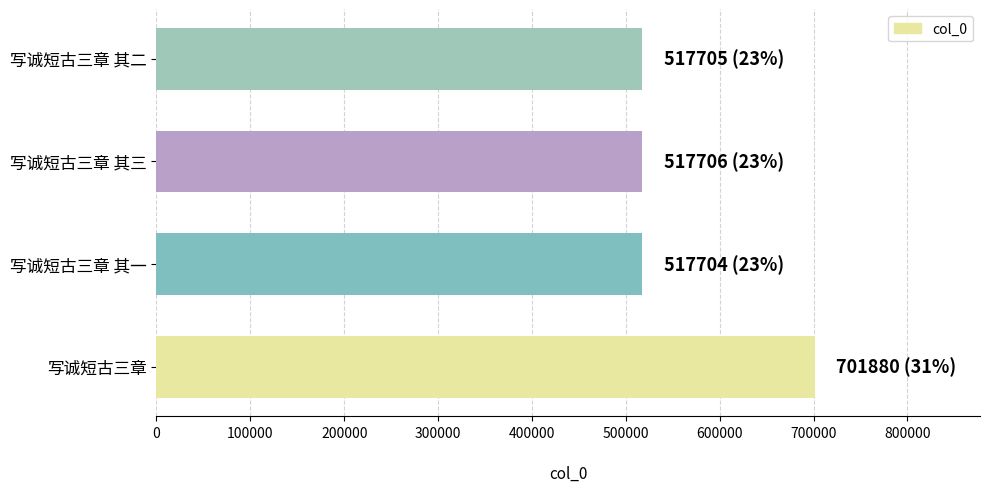

What is the greatest value displayed?

701880